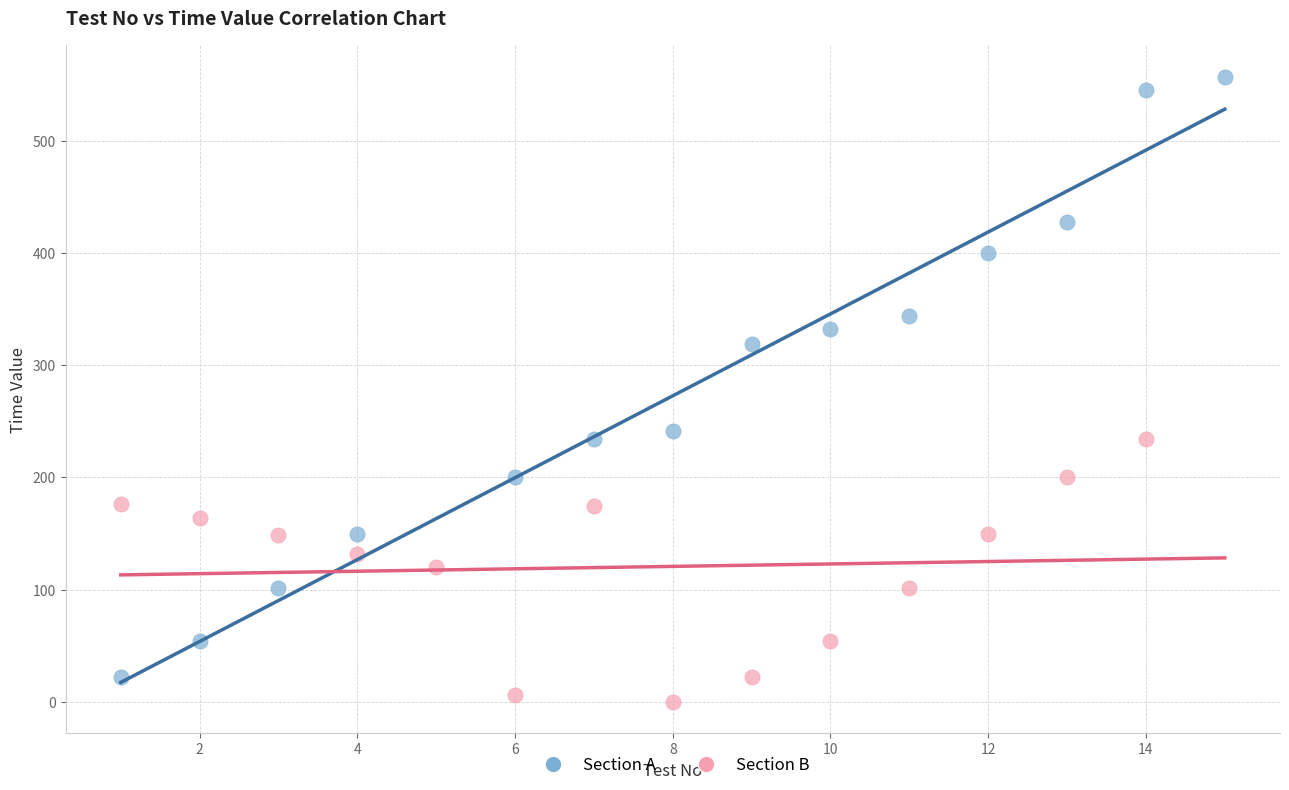

Which series has the widest spread of Y values?

Section A